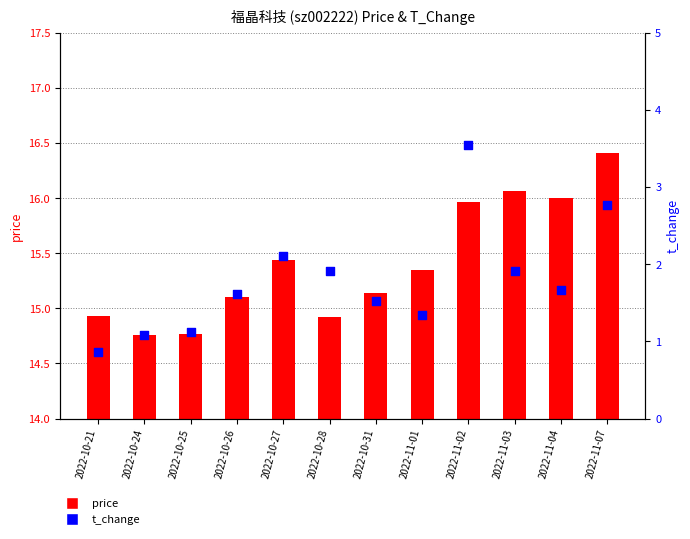

Which series has the widest spread of Y values?

t_change